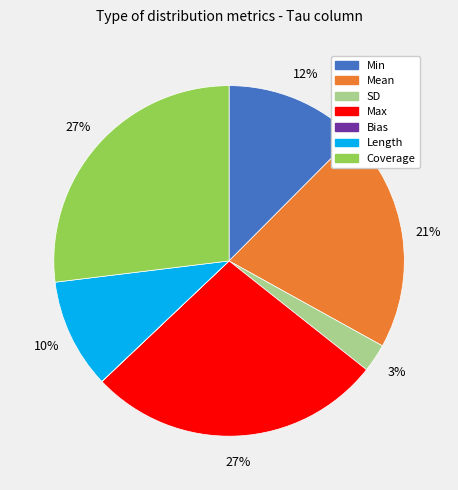

Is there any slice that represents more than half of the pie?

No